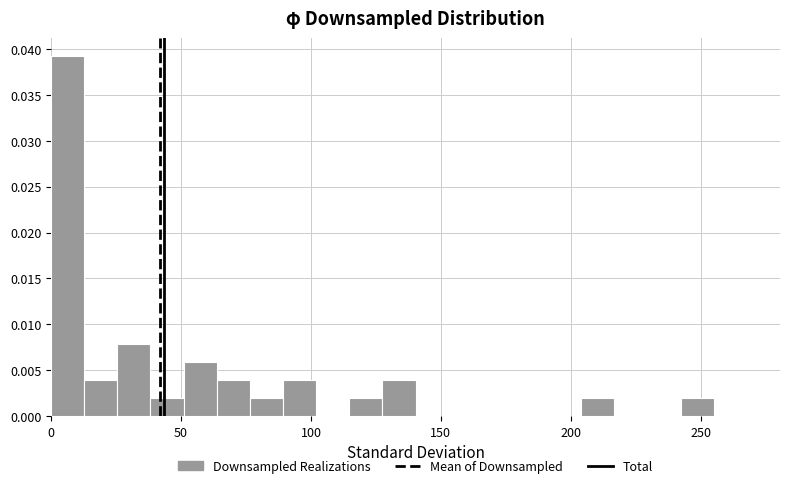

Around what value on the x-axis is the tallest bar? Give the approximate position of its centre, as read against the axis.

5